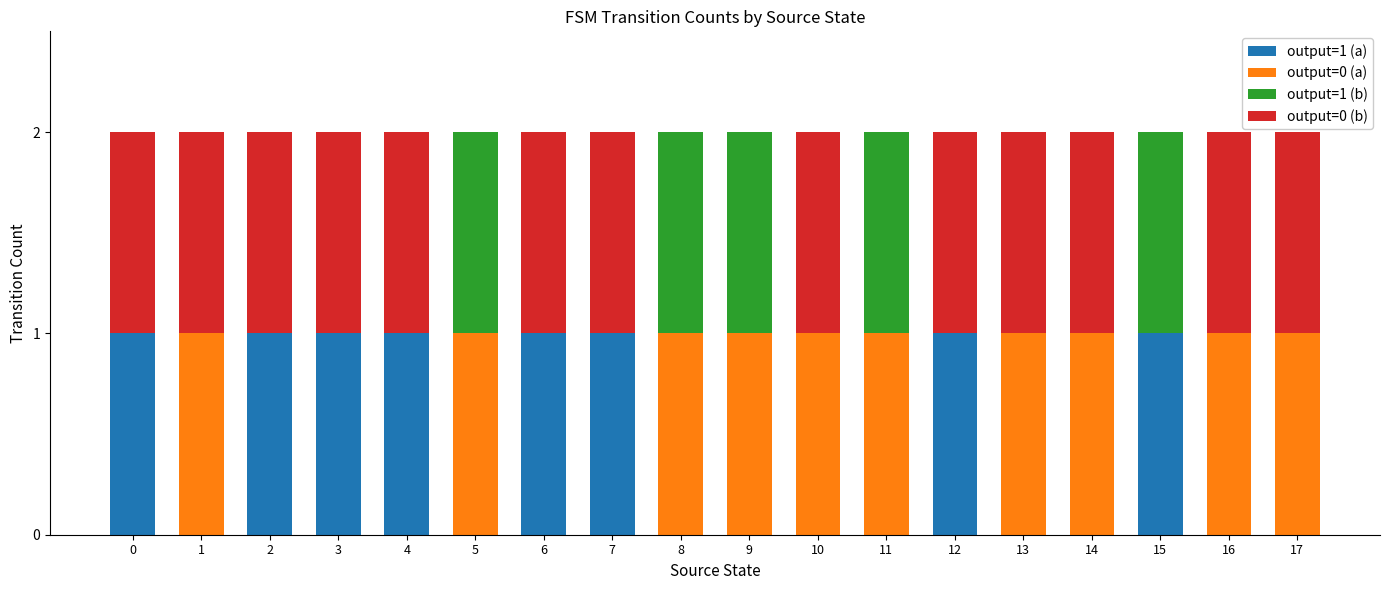

Does the chart contain stacked bars?

Yes